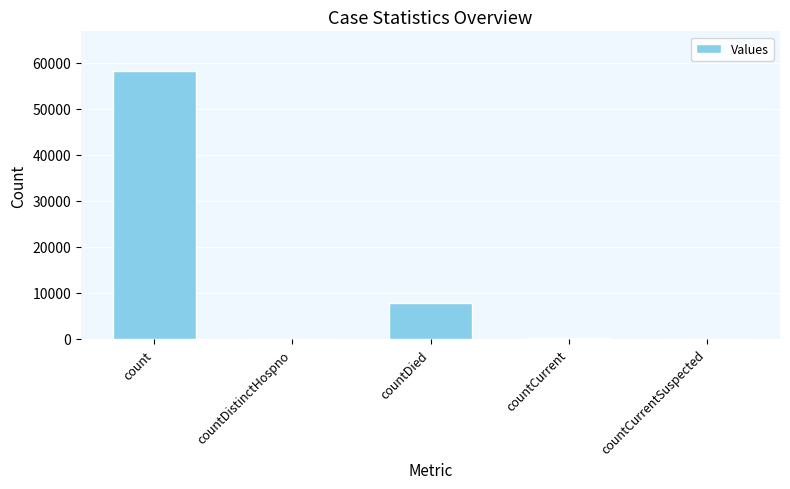

Where is the data nearest to the value 29052?

countDied